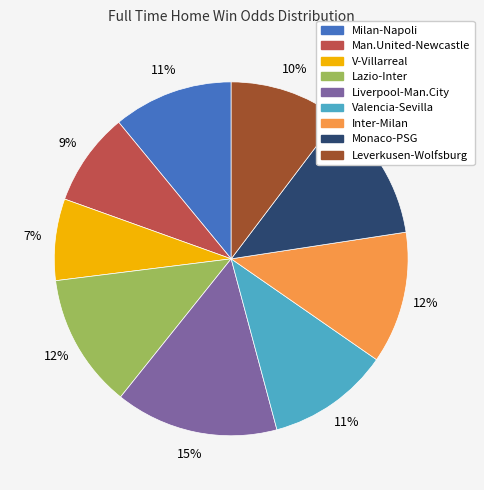

To the nearest percent, what is the average slice percentage?

11%